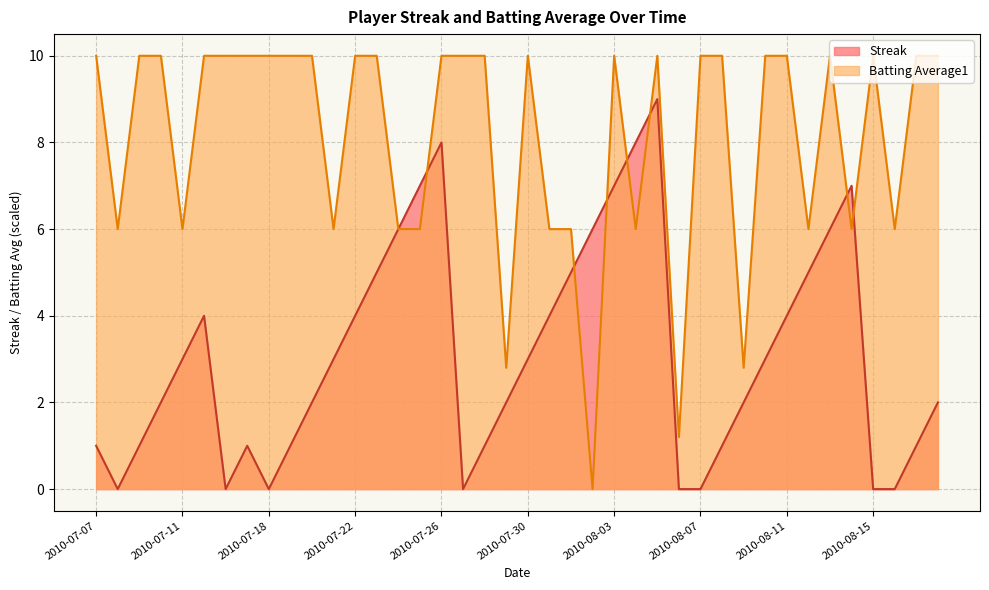

What are all the series names shown in the legend?

Streak, Batting Average1